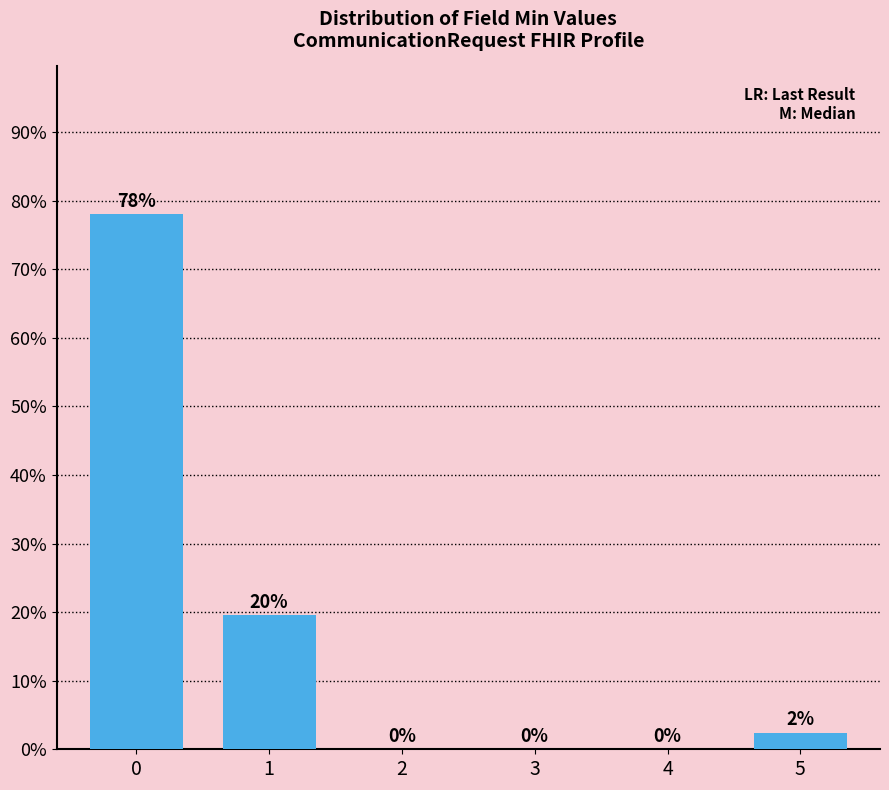

What is the difference between the values at 0 and 5?

0.8